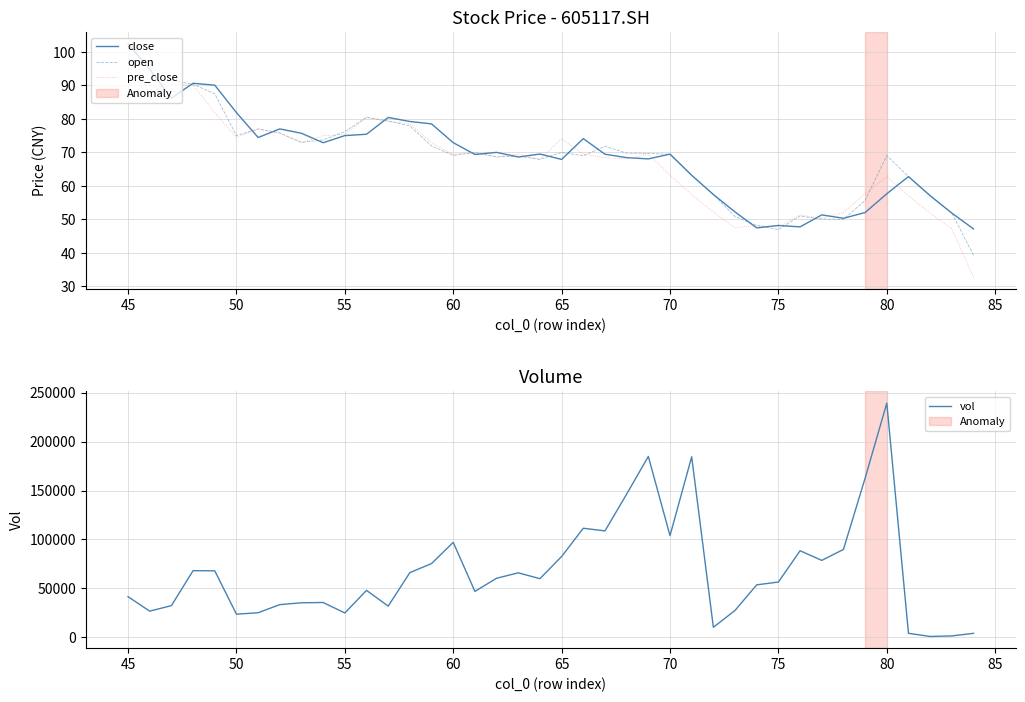

In pre_close, how many points are higher than both neighbors (excluding endpoints)?

10